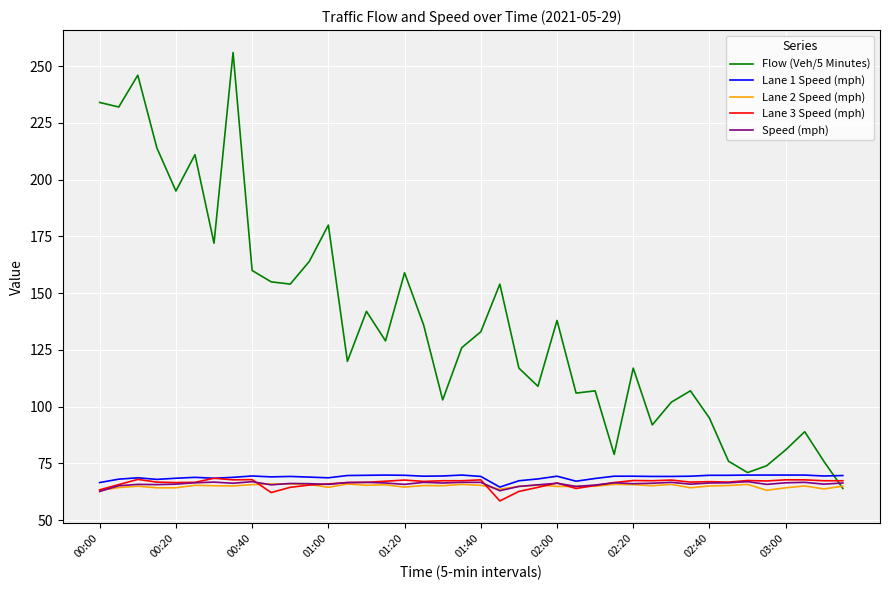

Is this an area chart (filled region under the line)?

No